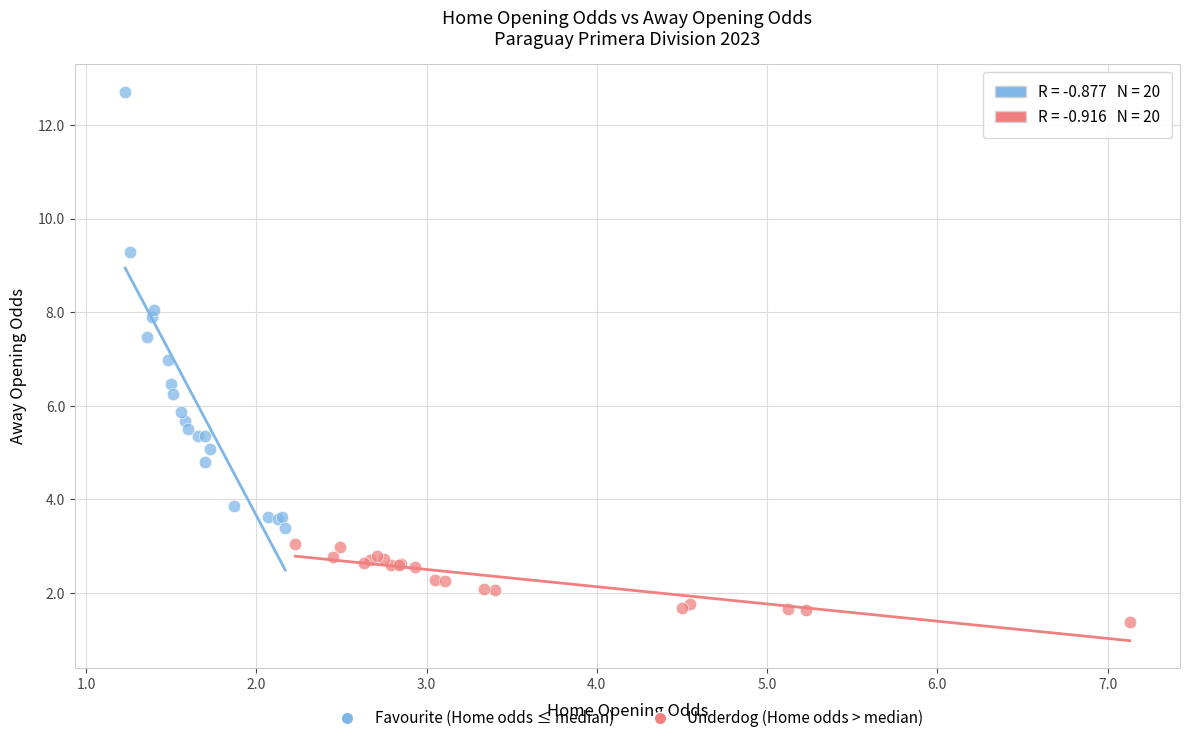

Which series reaches the minimum Y coordinate?

Underdog (Home odds > median)